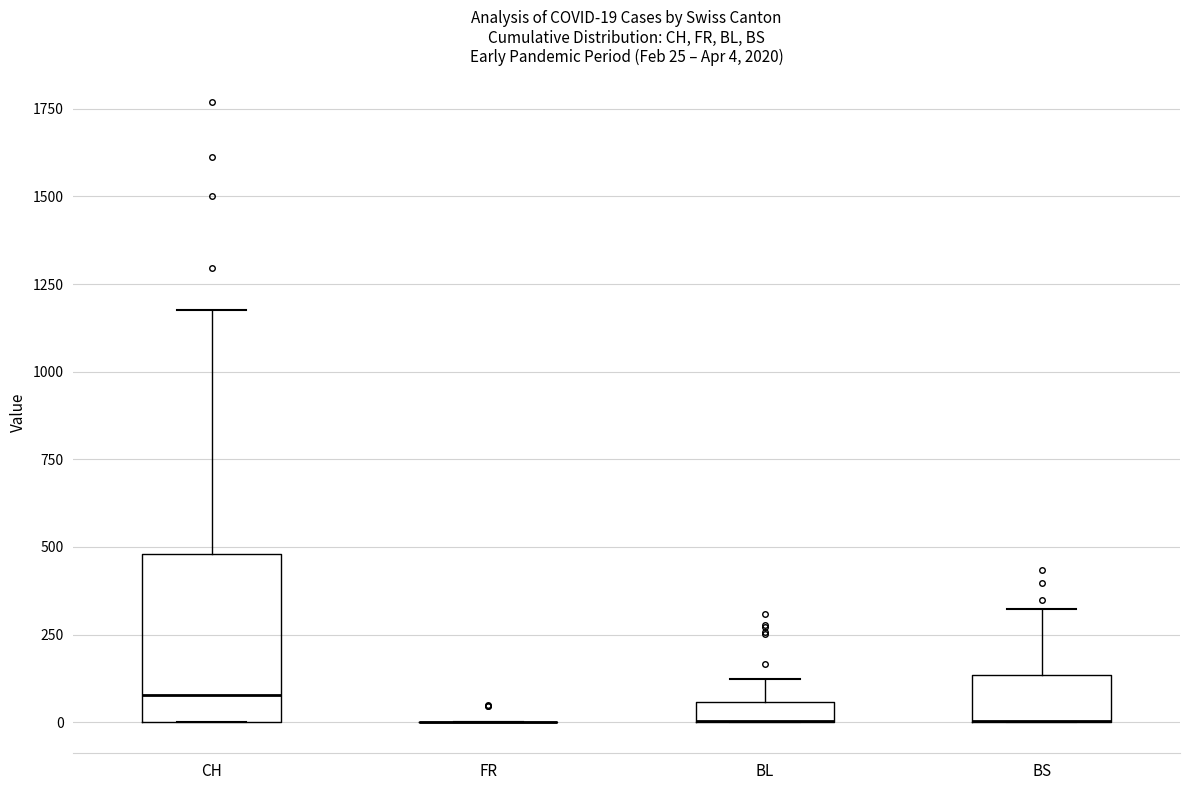

Which box is the tallest, from its lower edge to its upper edge?

CH